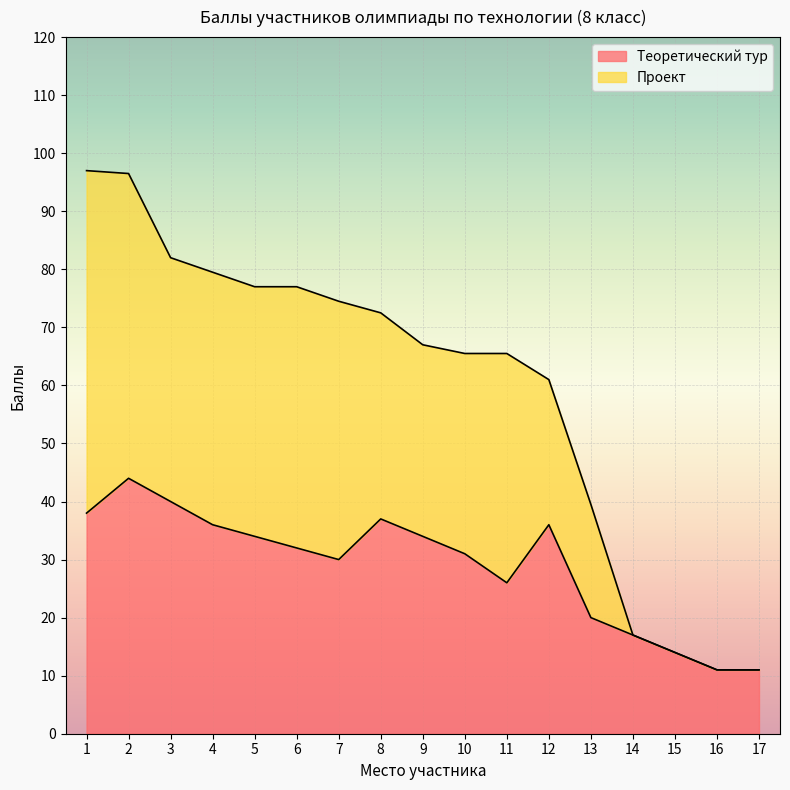

What is the total value across all series at 8?

72.5